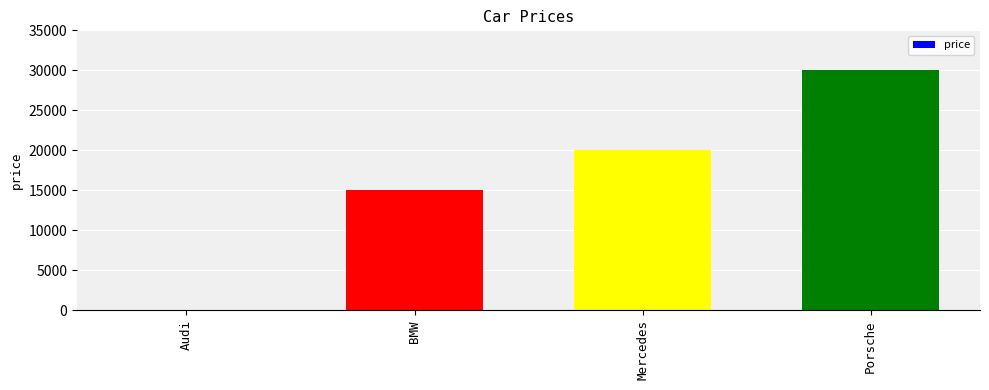

Does the chart contain stacked bars?

No